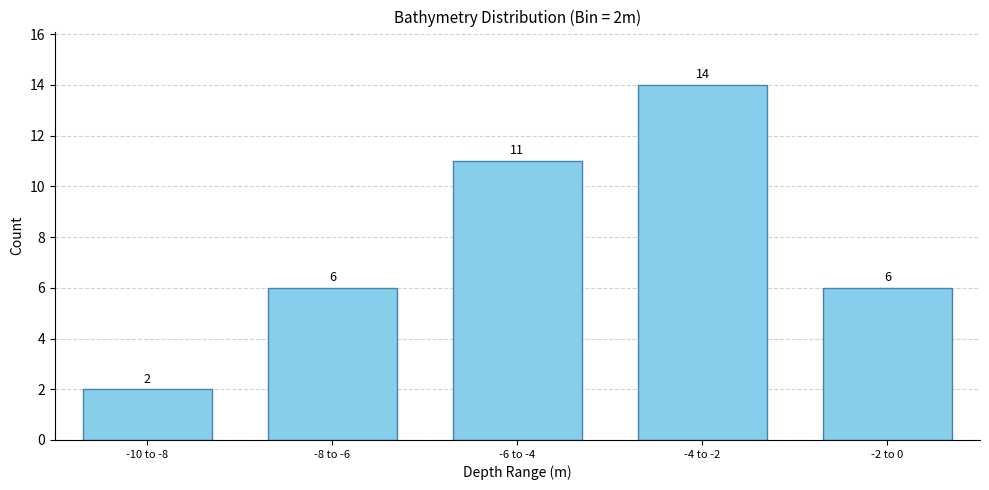

Reading right to left, transcribe all the data shown in this chart.

6	14	11	6	2